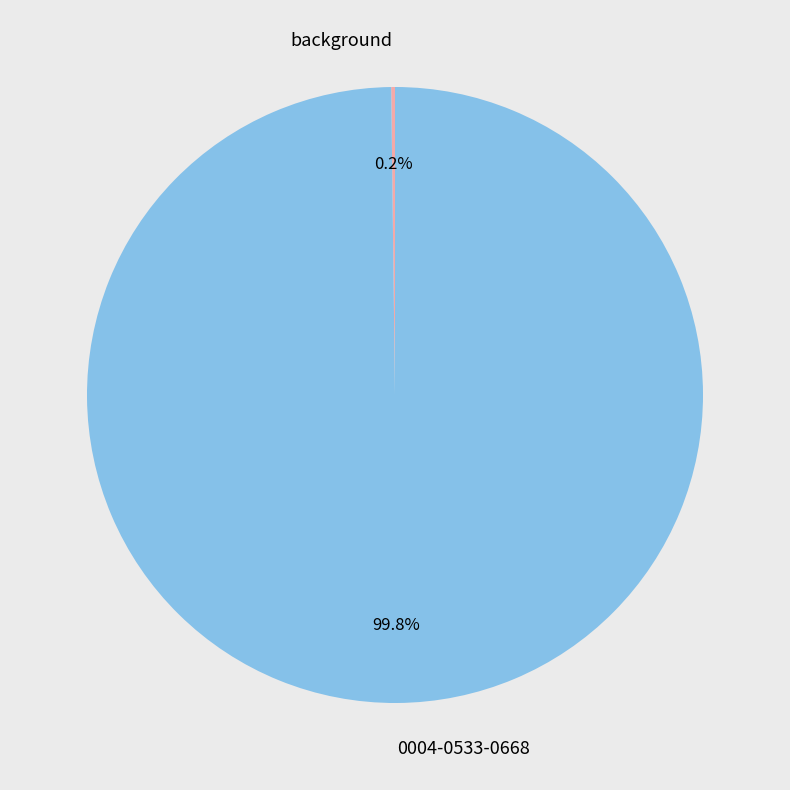

Which slice is the largest?

0004-0533-0668